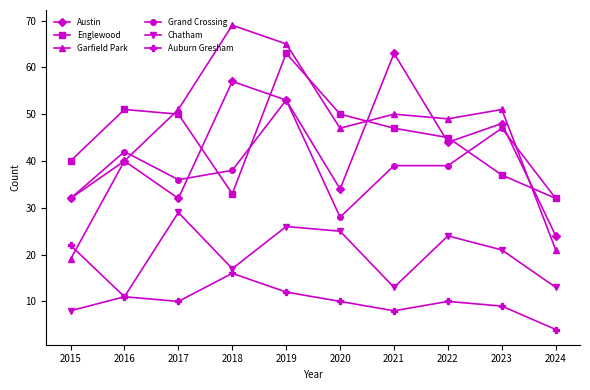

Which series has the largest total across all categories?

Garfield Park